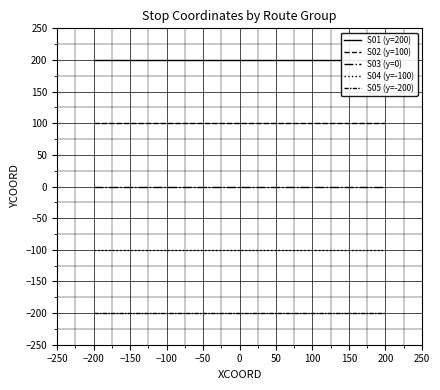

Which series has the widest spread of values?

S01 (y=200)